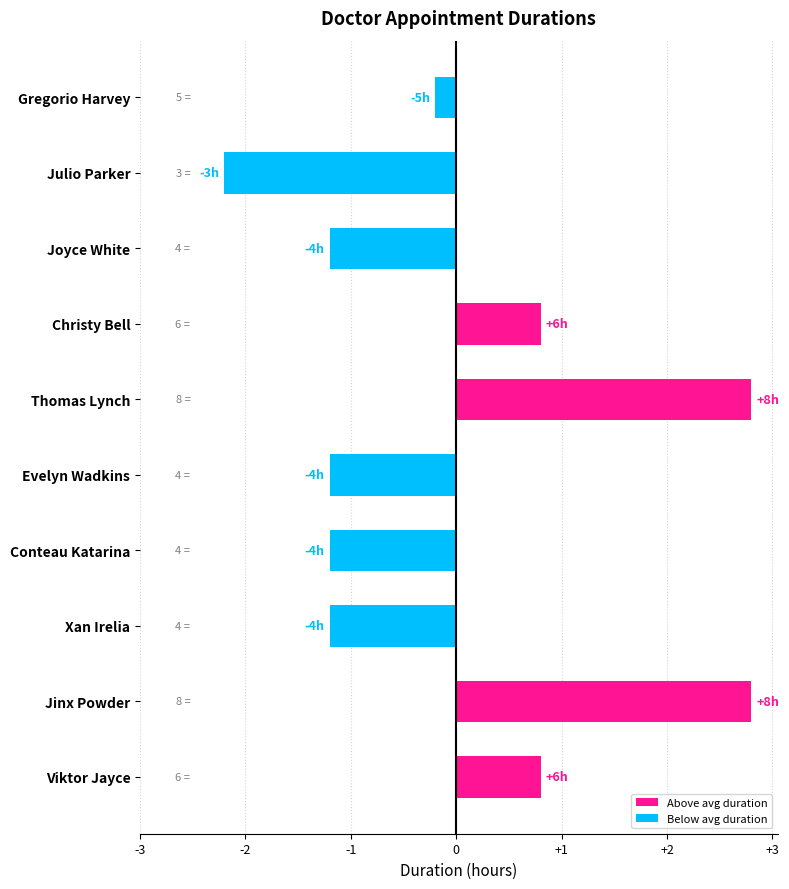

Are the bars horizontal?

Yes